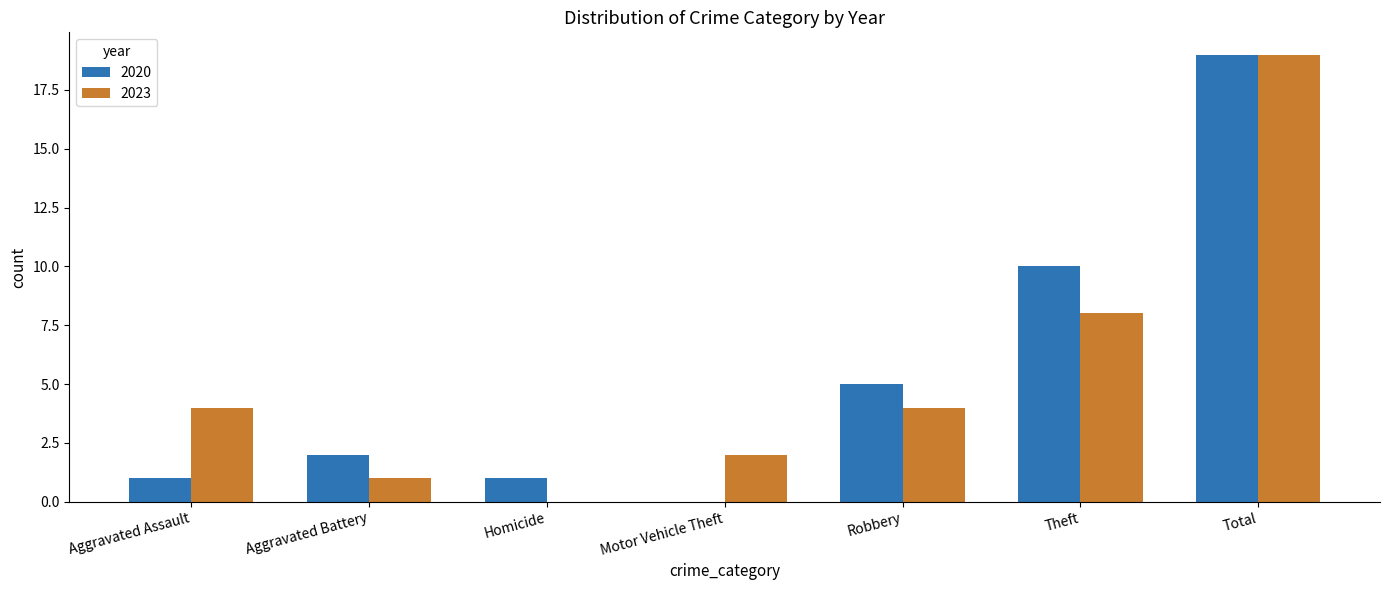

At which category is the sum across all series the highest?

Total